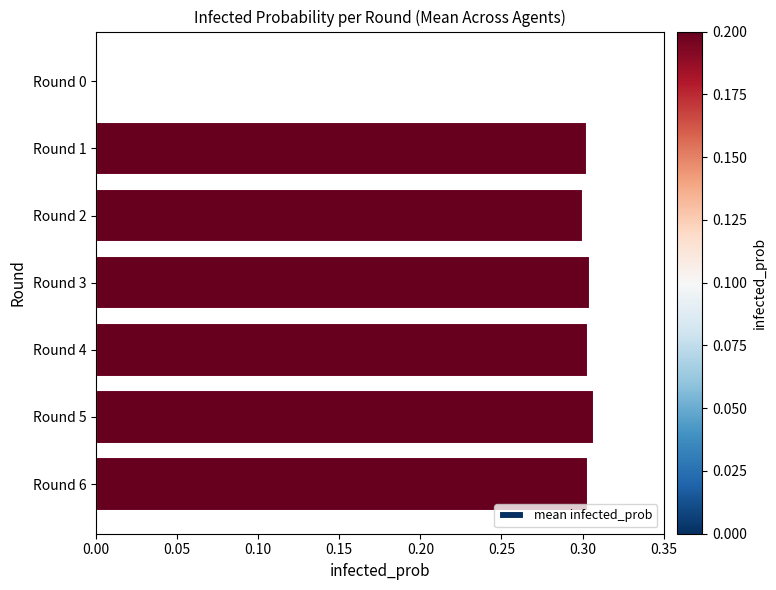

Which has a higher value, Round 1 or Round 0?

Round 1